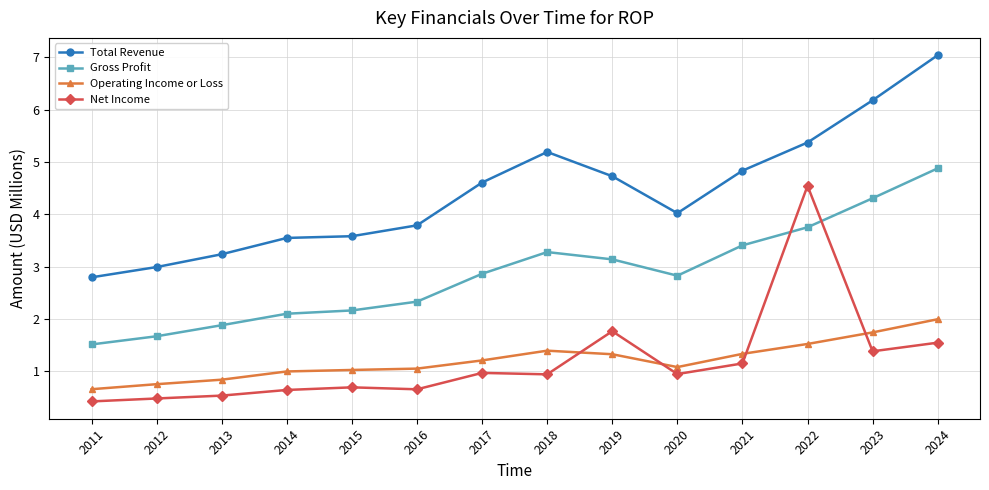

At which category is the sum across all series the highest?

2024